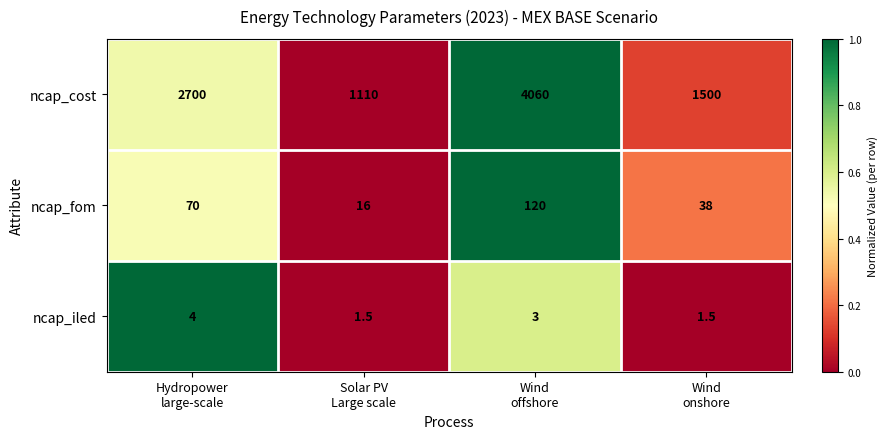

Which series has the largest total across all categories?

ncap_cost